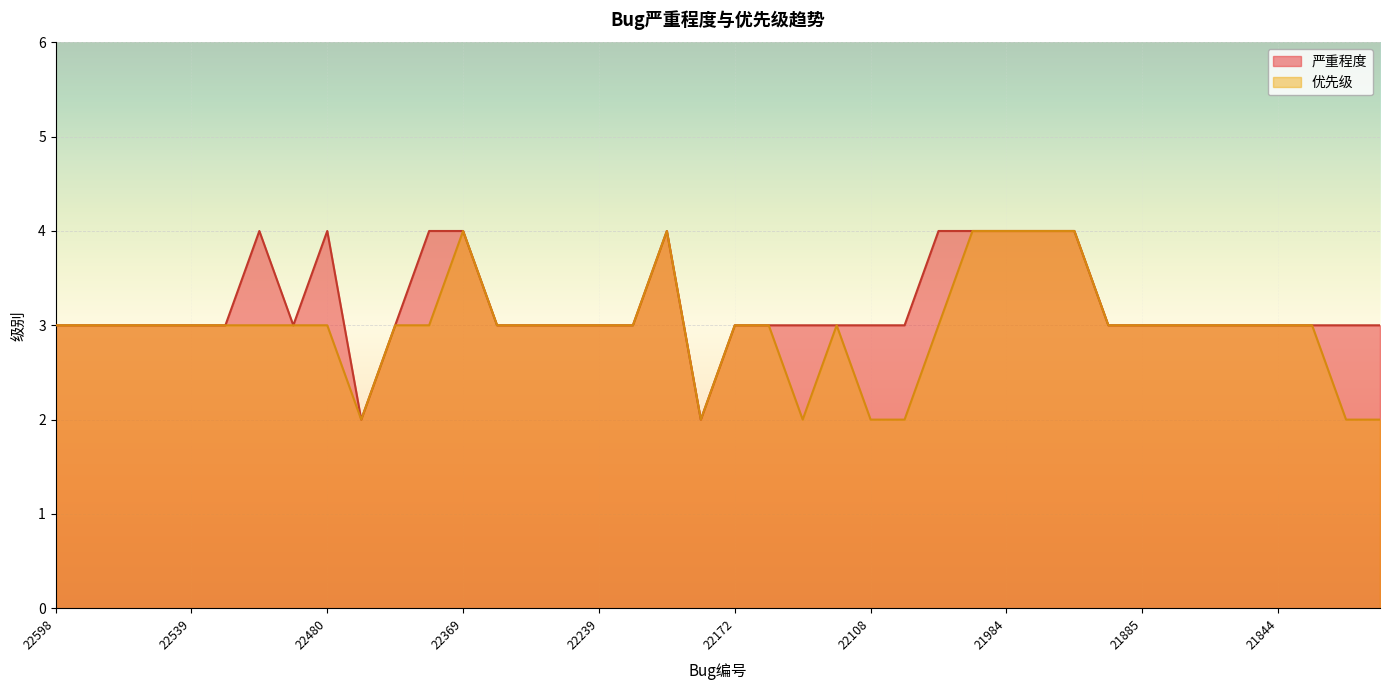

Reading right to left, extract all data points from this chart.

严重程度: 3	3	3	3	3	3	3	3	3	4	4	4	4	4	3	3	3	3	3	3	2	4	3	3	3	3	3	4	4	3	2	4	3	4	3	3	3	3	3	3
优先级: 2	2	3	3	3	3	3	3	3	4	4	4	4	3	2	2	3	2	3	3	2	4	3	3	3	3	3	4	3	3	2	3	3	3	3	3	3	3	3	3